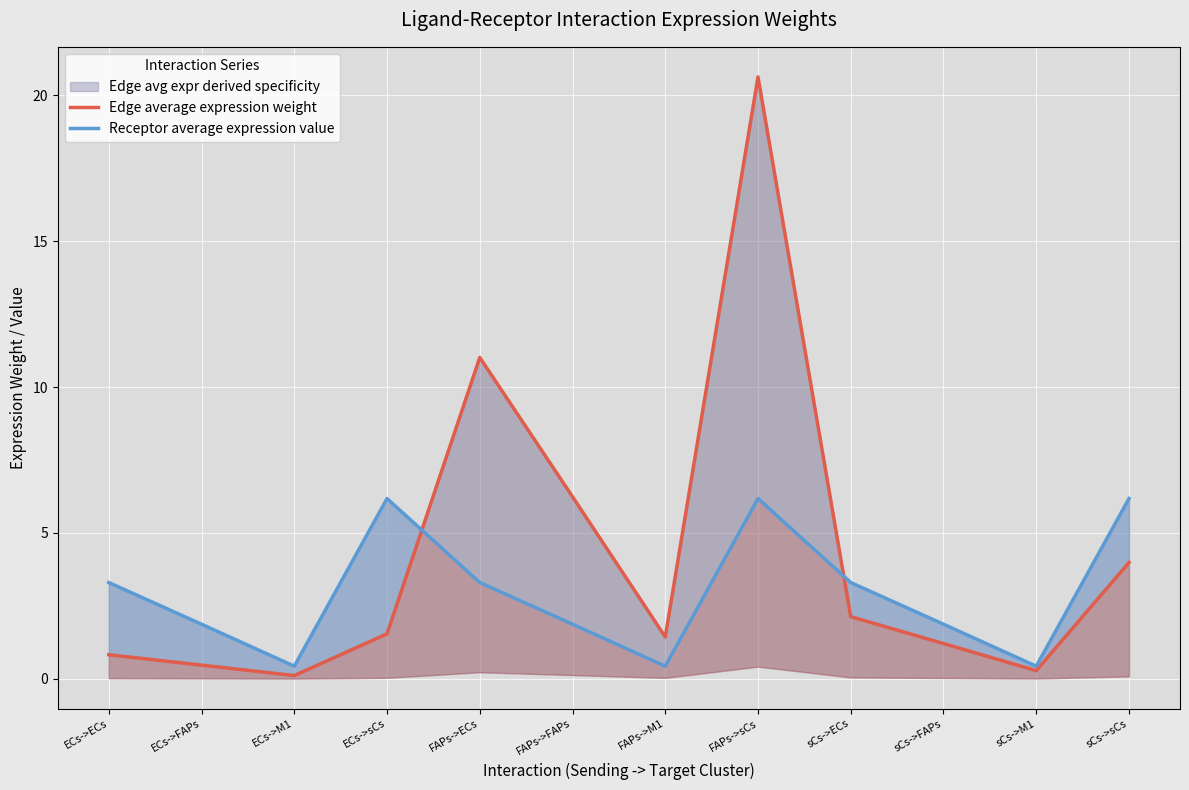

Reading left to right, extract all data points from this chart.

Edge average expression weight: ECs->ECs=0.8	ECs->FAPs=0.5	ECs->M1=0.1	ECs->sCs=1.5	FAPs->ECs=11.0	FAPs->FAPs=6.2	FAPs->M1=1.4	FAPs->sCs=20.6	sCs->ECs=2.1	sCs->FAPs=1.2	sCs->M1=0.3	sCs->sCs=4.0
Receptor average expression value: ECs->ECs=3.3	ECs->FAPs=1.9	ECs->M1=0.4	ECs->sCs=6.2	FAPs->ECs=3.3	FAPs->FAPs=1.9	FAPs->M1=0.4	FAPs->sCs=6.2	sCs->ECs=3.3	sCs->FAPs=1.9	sCs->M1=0.4	sCs->sCs=6.2